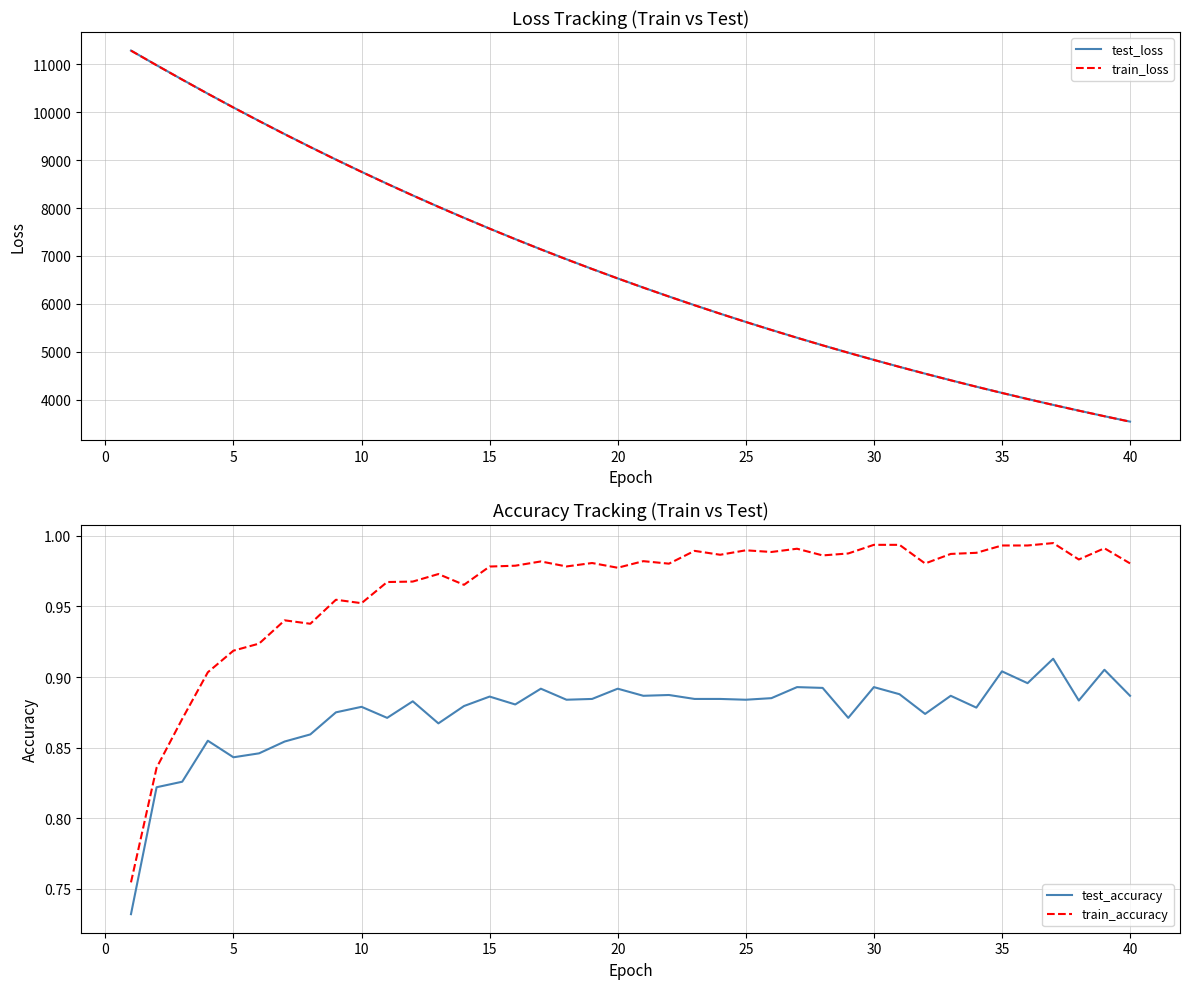

What is the difference between the second highest and second lowest values in the train_loss series?

7325.6